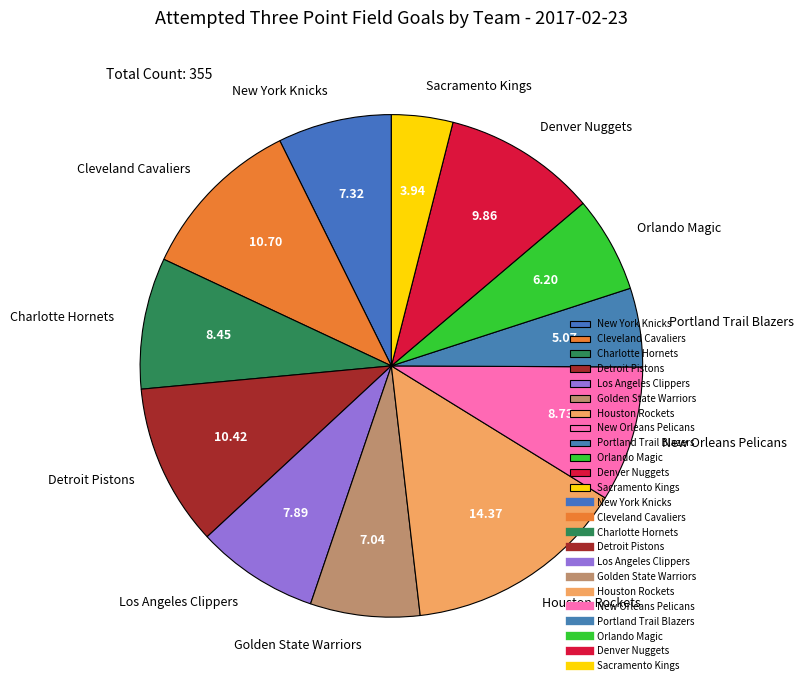

Approximately how many times larger is the value at New Orleans Pelicans compared to New York Knicks?

1.2